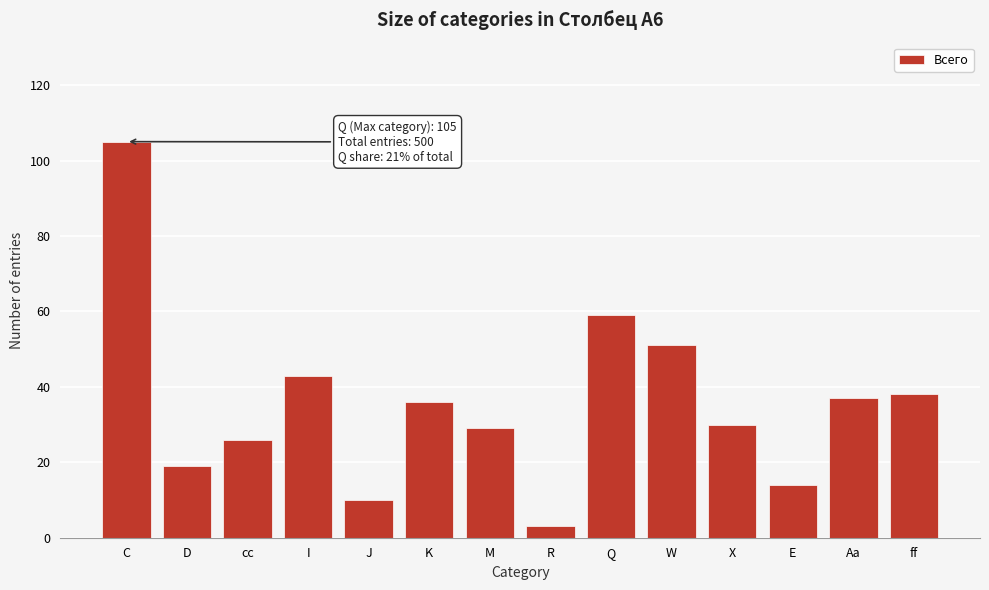

Reading right to left, transcribe all the data shown in this chart.

ff=38	Aa=37	E=14	X=30	W=51	Q=59	R=3	M=29	K=36	J=10	I=43	cc=26	D=19	C=105